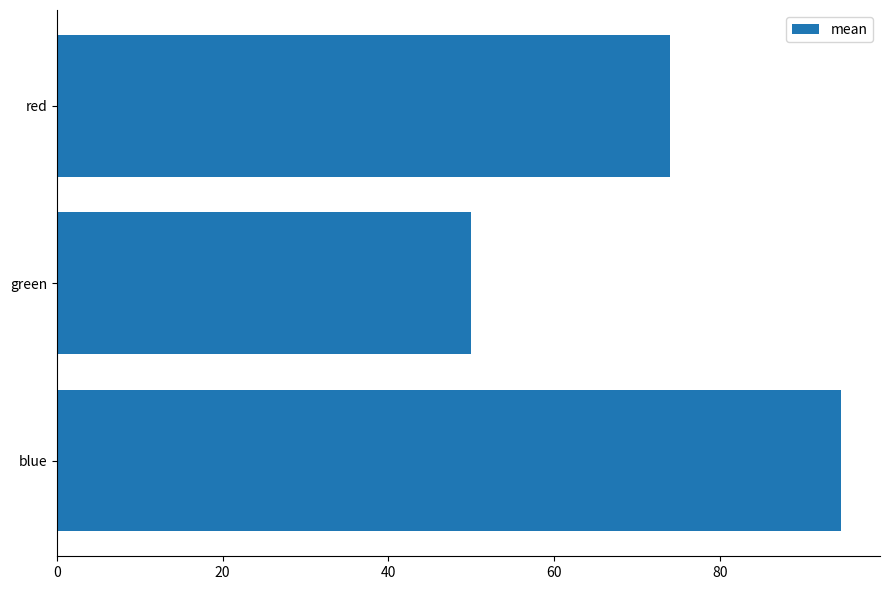

List the labels in order of value, smallest first.

green, red, blue